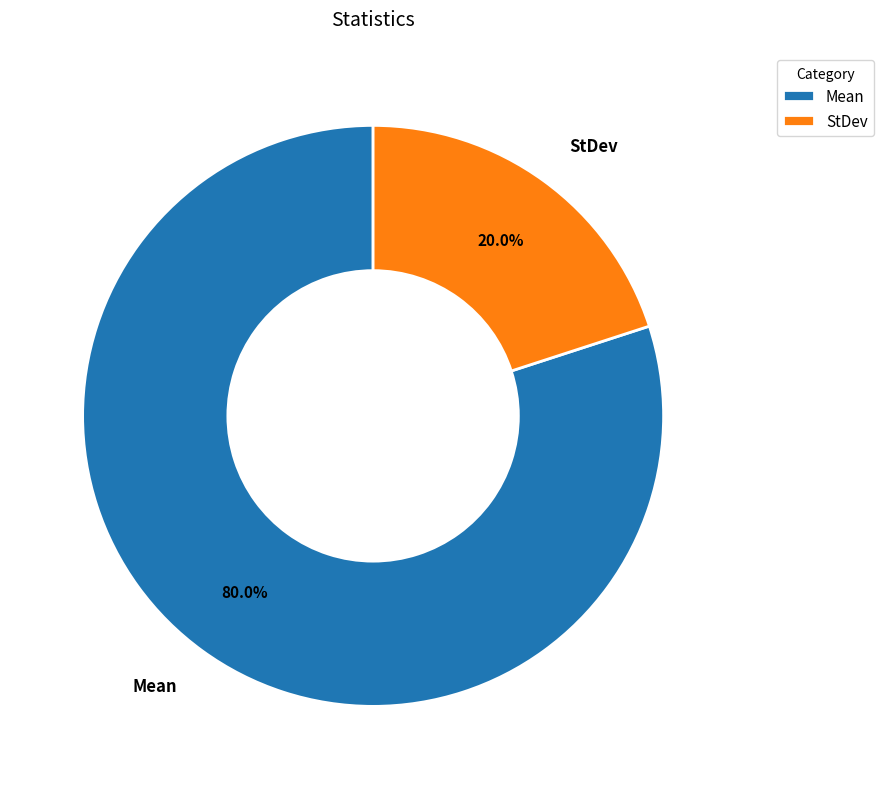

Between StDev and Mean, which is larger?

Mean